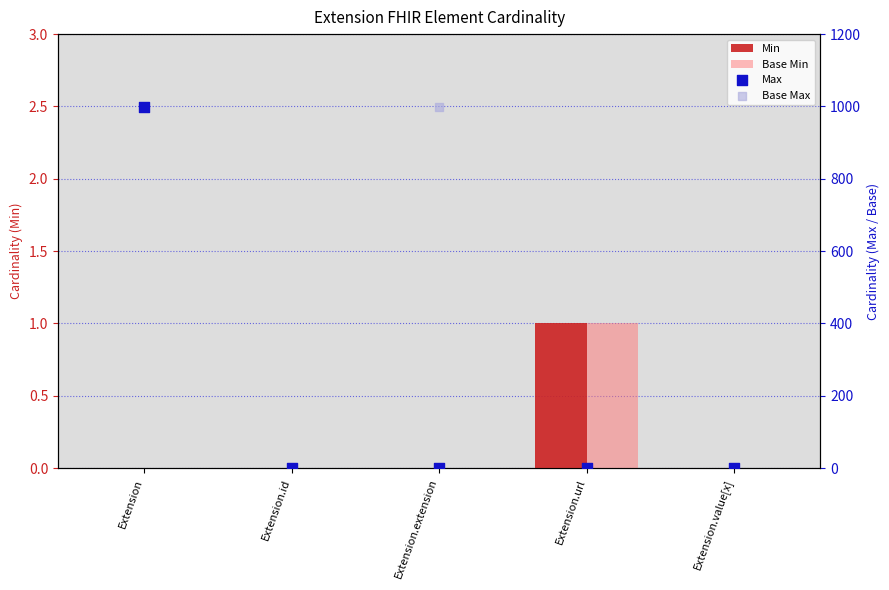

Which series contains the lowest Y value?

Min